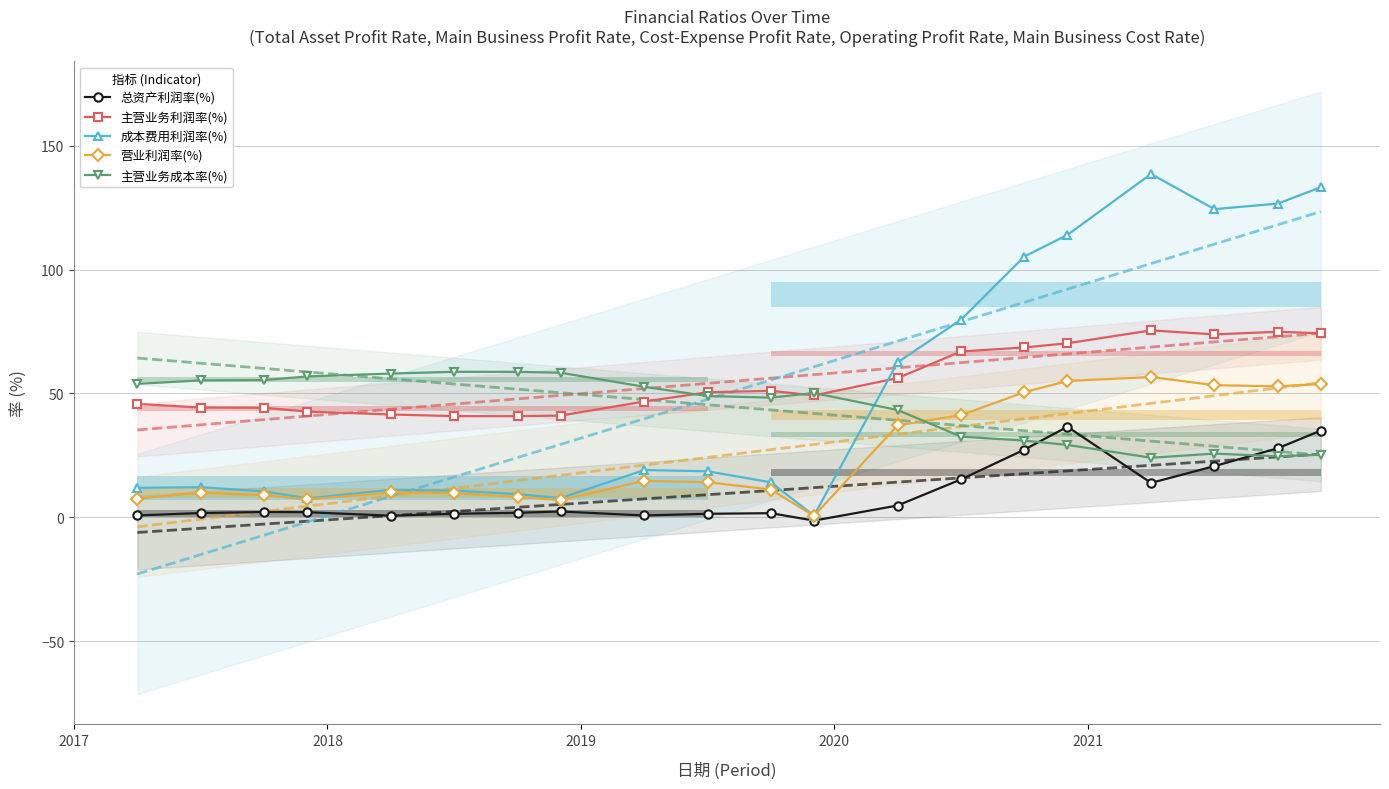

What is the value of the 营业利润率(%) point at the 14th from the left?

41.2